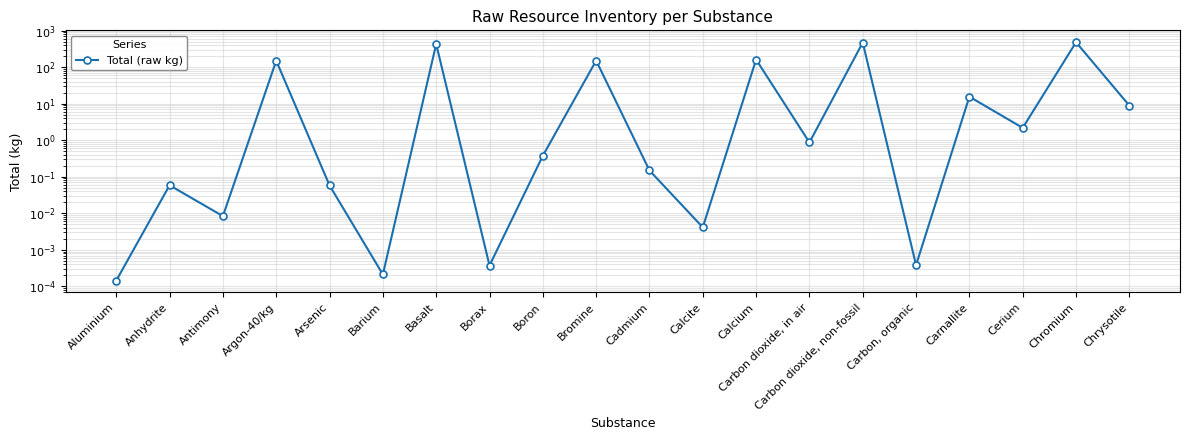

Rank the categories by value from highest to lowest.

Chromium, Carbon dioxide, non-fossil, Basalt, Calcium, Bromine, Argon-40/kg, Carnallite, Chrysotile, Cerium, Carbon dioxide, in air, Boron, Cadmium, Anhydrite, Arsenic, Antimony, Calcite, Carbon, organic, Borax, Barium, Aluminium